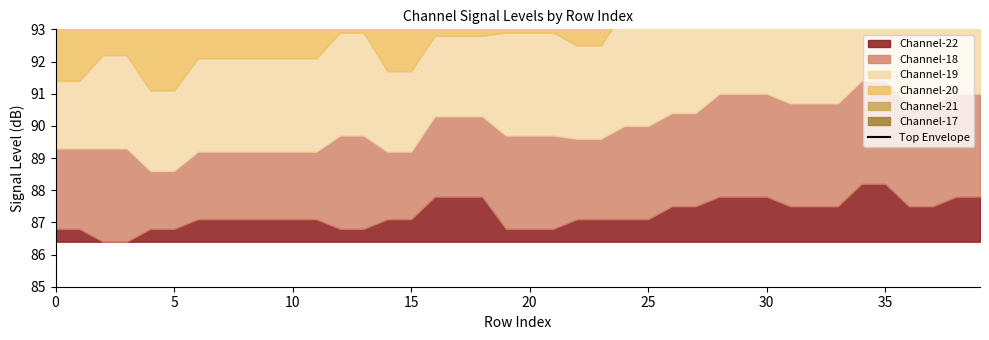

What is the label of the 20th point from the left?

19